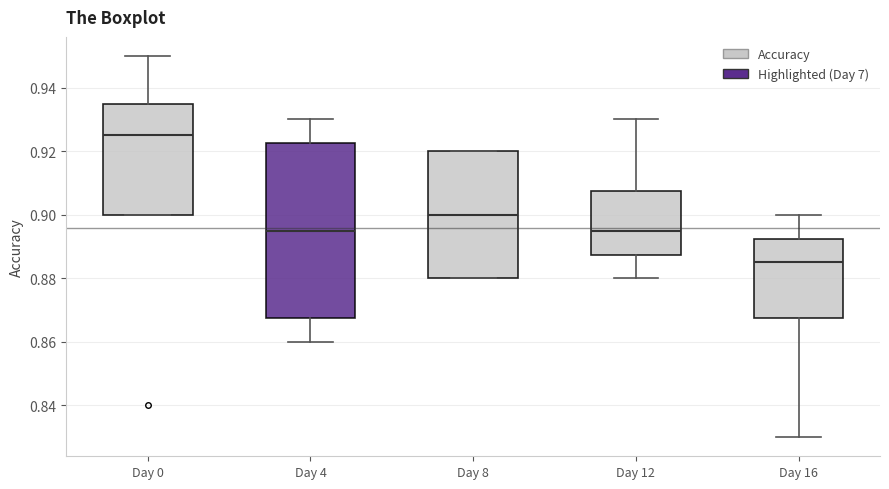

Reading left to right, transcribe this box plot: for each box, give where its median line is, the range the box spans, and where its two whiskers end, as read against the y-axis. The values are not printed on the chart, so give them approximately, as read against the axis.

Day 0: median 0.926, box 0.900 to 0.936, whiskers 0.900 to 0.950
Day 4: median 0.896, box 0.868 to 0.922, whiskers 0.860 to 0.930
Day 8: median 0.900, box 0.880 to 0.920, whiskers 0.880 to 0.920
Day 12: median 0.896, box 0.888 to 0.908, whiskers 0.880 to 0.930
Day 16: median 0.886, box 0.868 to 0.892, whiskers 0.830 to 0.900